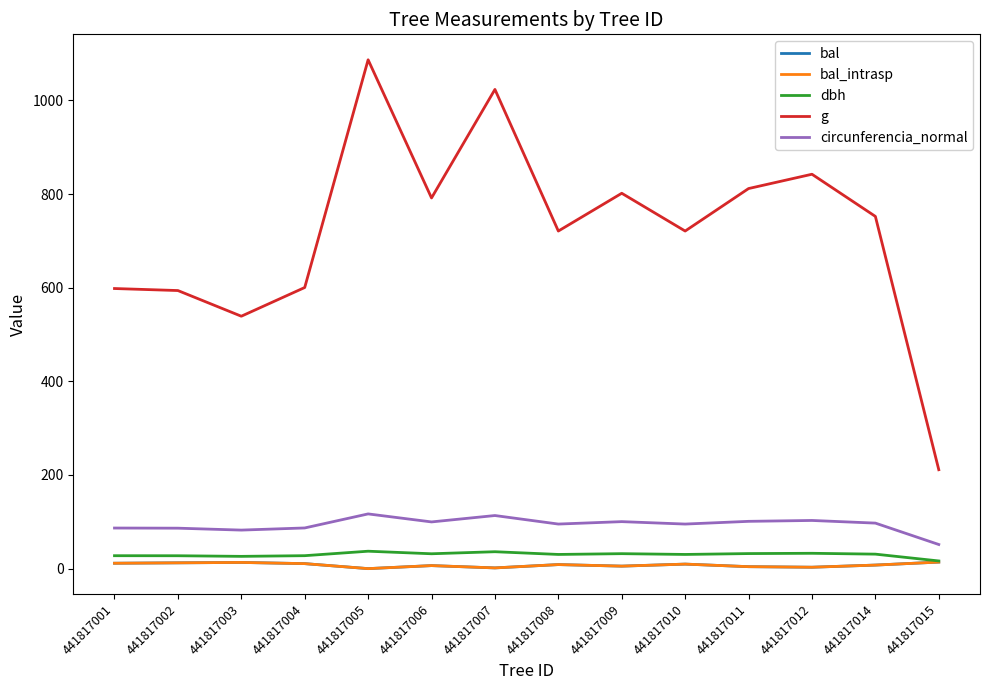

Does the chart display data point markers on the line(s)?

No